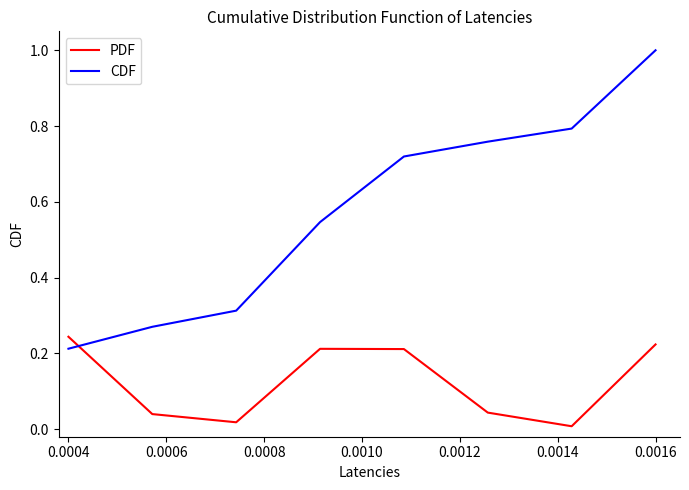

True or false: CDF and PDF intersect in this chart.

True